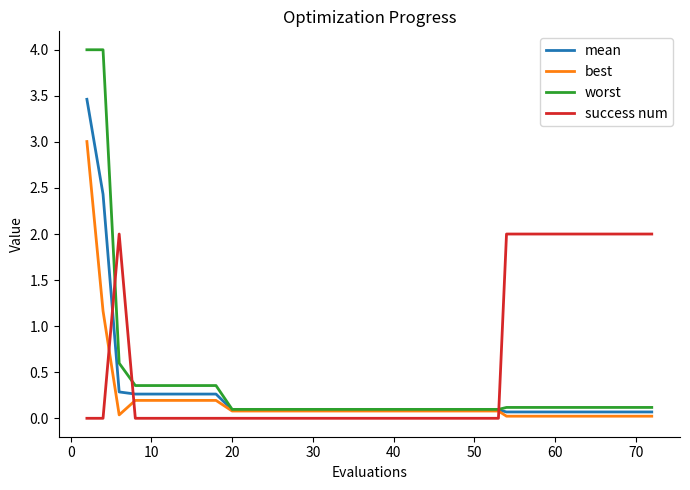

What is the maximum value shown in the chart?

4.0